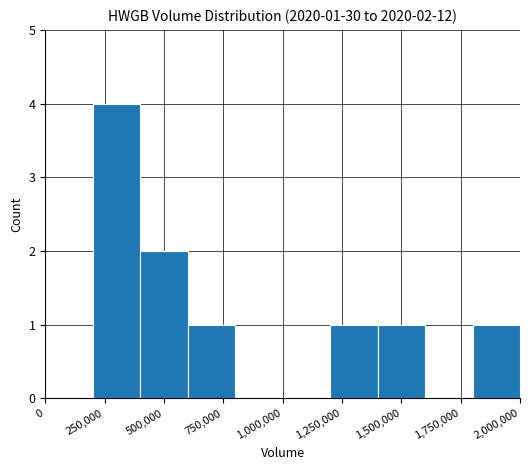

What is the greatest value displayed?

4